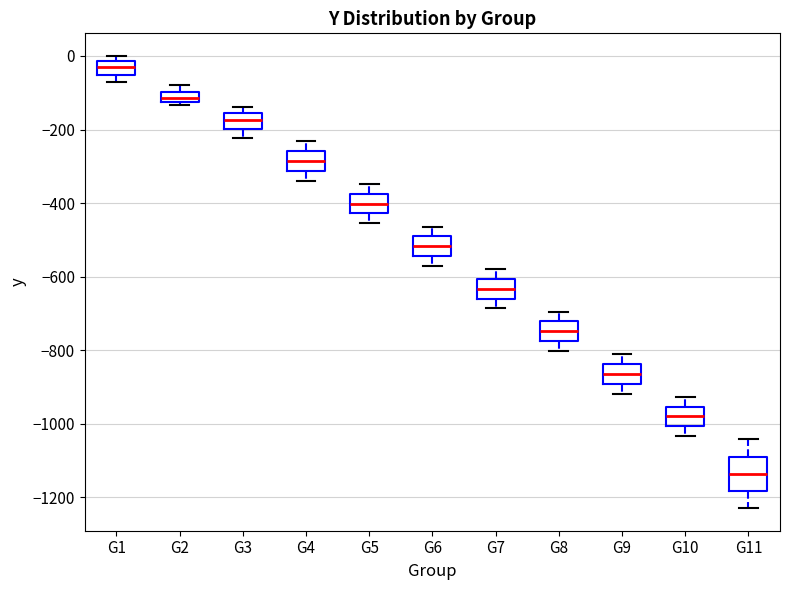

Which box's median line is the lowest?

G11